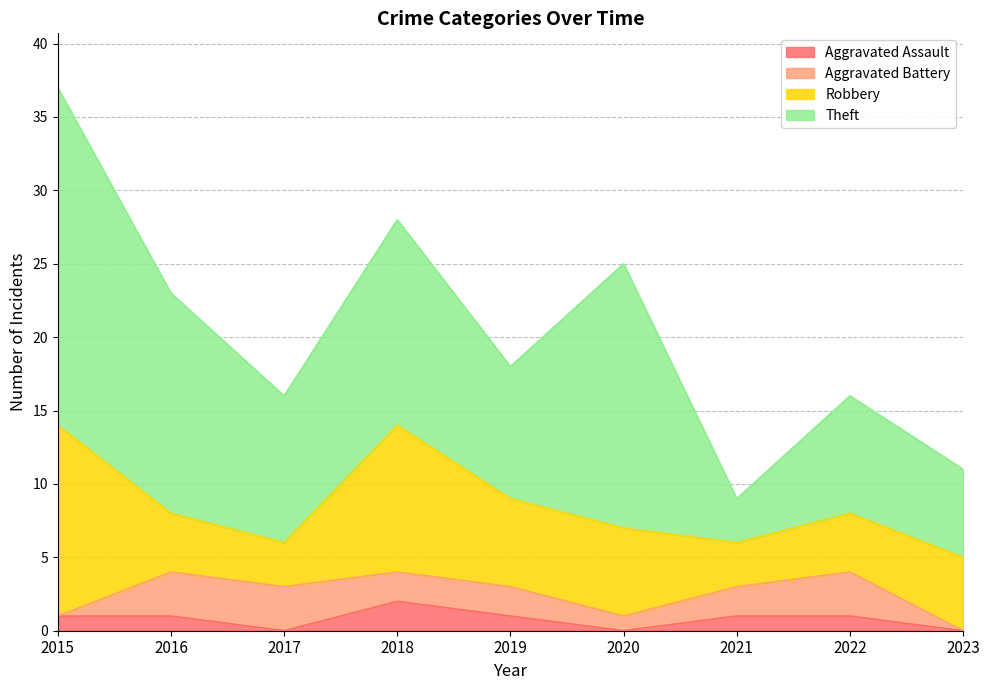

Between 2015 and 2022, which series saw the biggest shift?

Theft